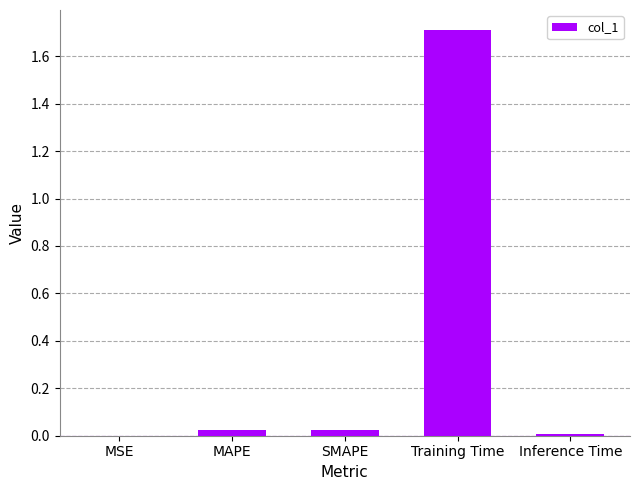

Read the value at Training Time.

1.7